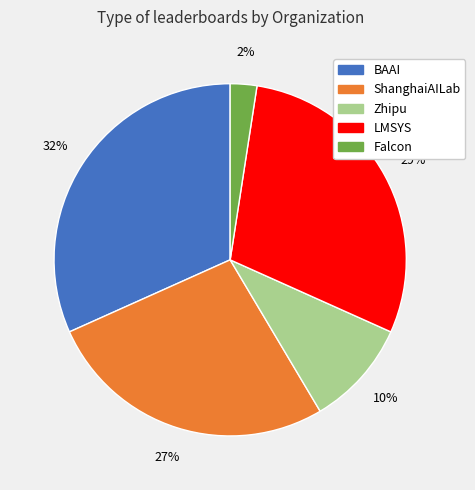

Is it true that Zhipu is 10% of the pie?

True